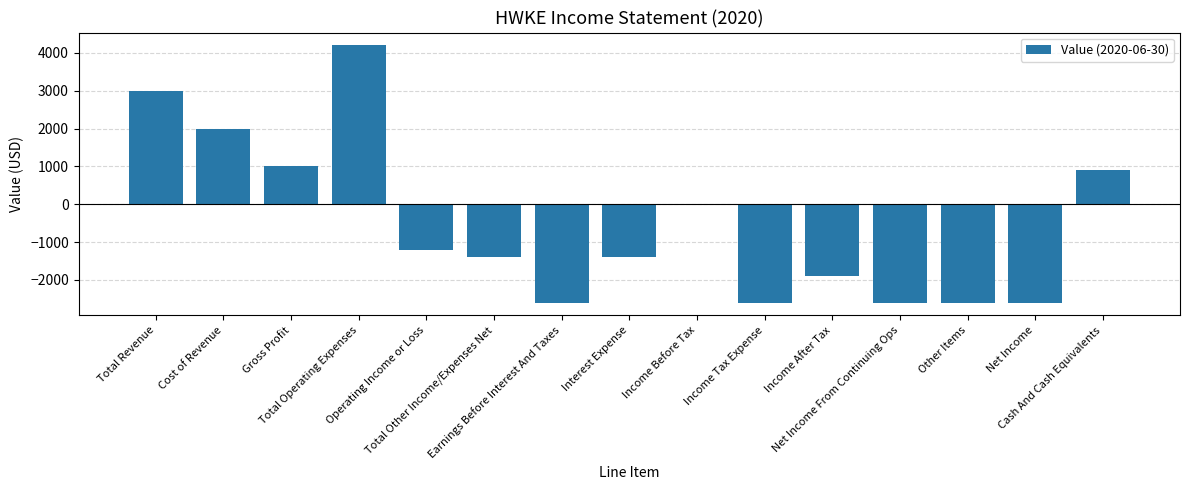

Reading right to left, transcribe all the data shown in this chart.

Cash And Cash Equivalents=900	Net Income=-2600	Other Items=-2600	Net Income From Continuing Ops=-2600	Income After Tax=-1900	Income Tax Expense=-2600	Income Before Tax=0	Interest Expense=-1400	Earnings Before Interest And Taxes=-2600	Total Other Income/Expenses Net=-1400	Operating Income or Loss=-1200	Total Operating Expenses=4200	Gross Profit=1000	Cost of Revenue=2000	Total Revenue=3000